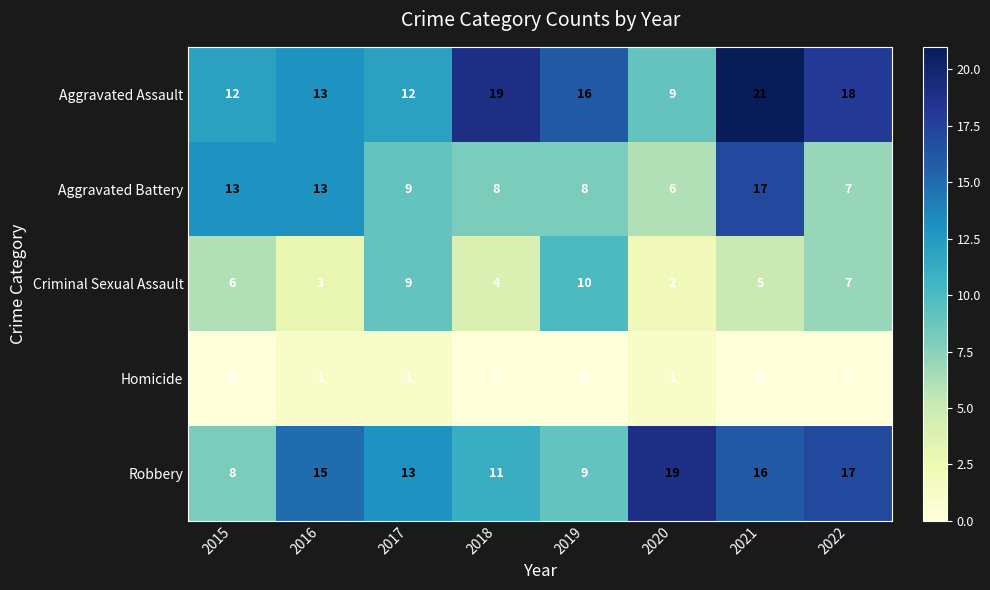

How many Homicide values are between 0 and 1?

8